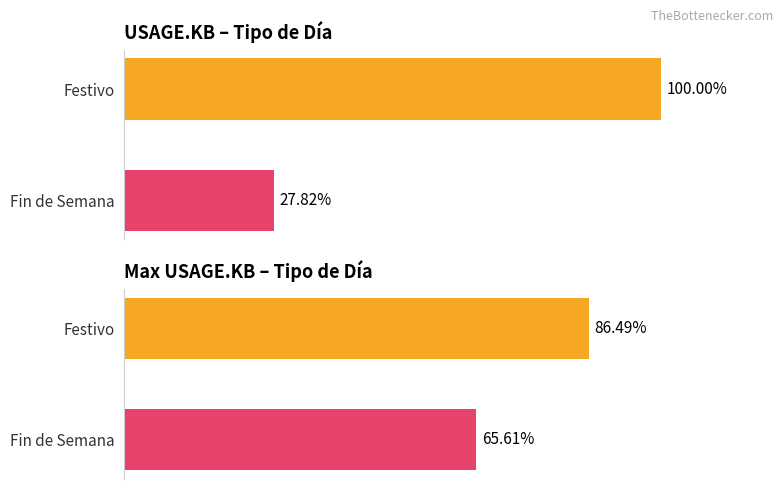

What is the sum of all Average utilization values?

127.8